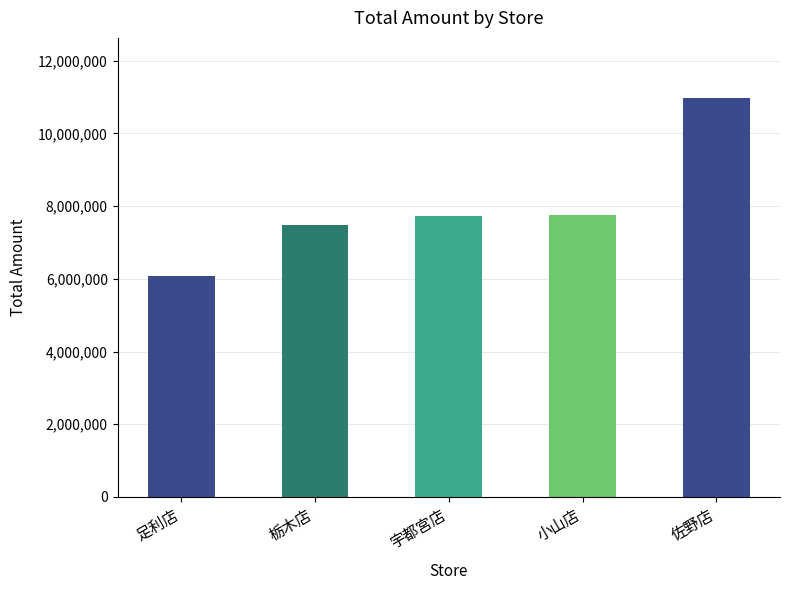

What is the greatest value displayed?

10982552